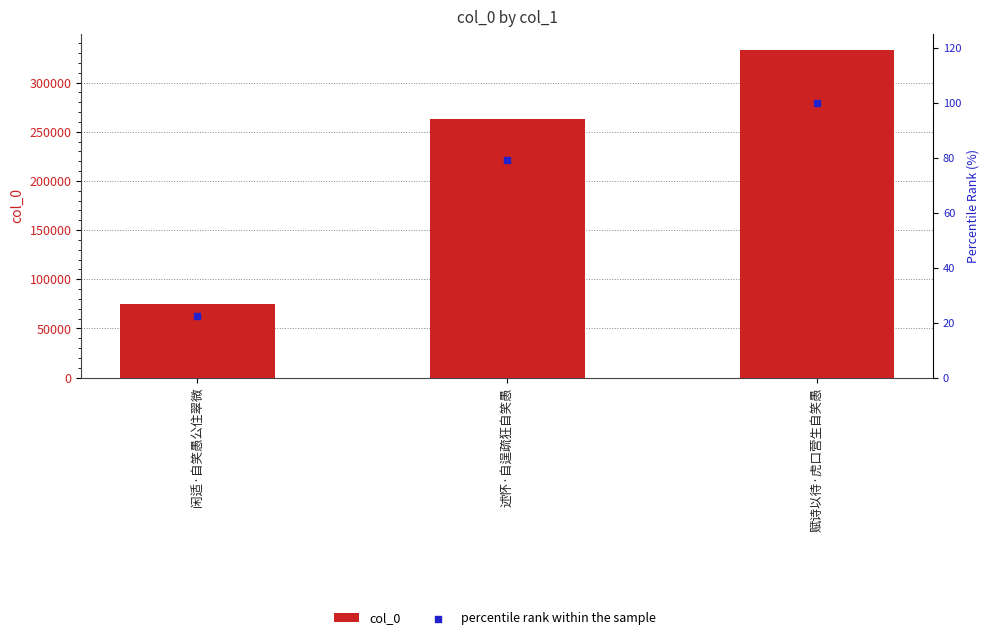

Which series contains the lowest Y value?

percentile rank within the sample